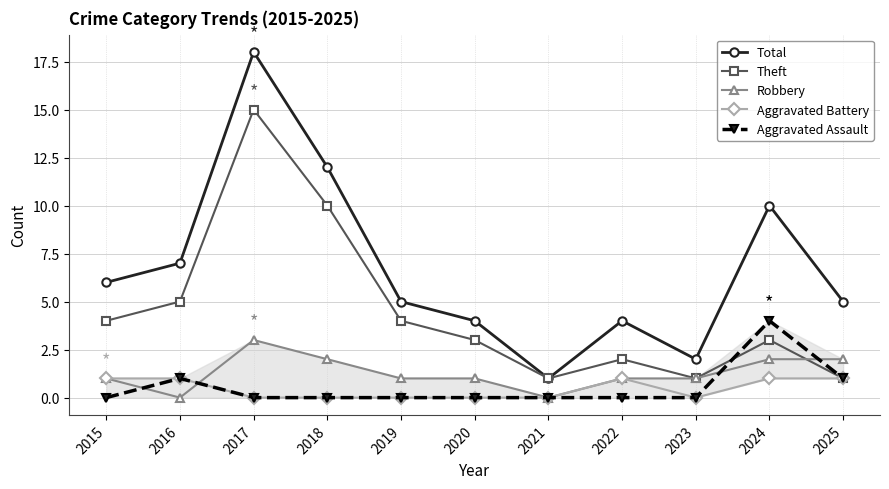

In Robbery, how many points are lower than both neighbors (excluding endpoints)?

2